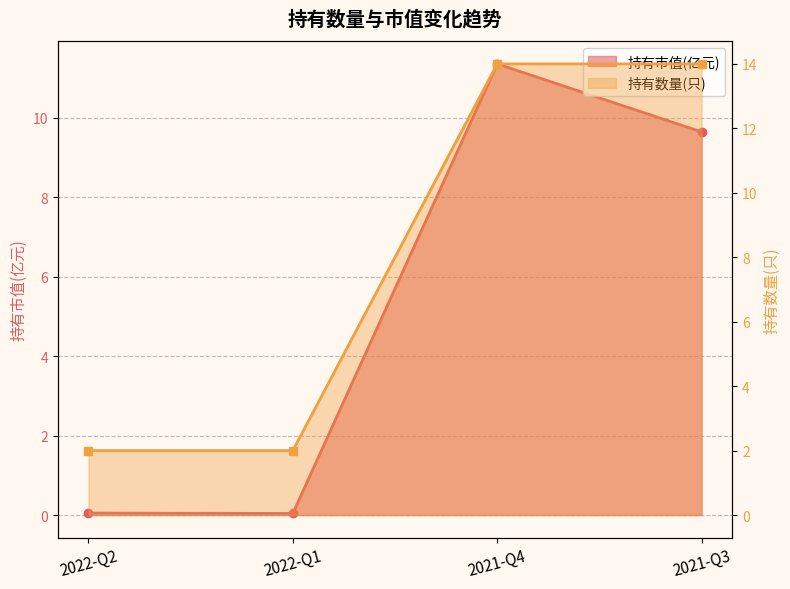

True or false: 持有市值(亿元) and 持有数量(只) cross at least once.

False